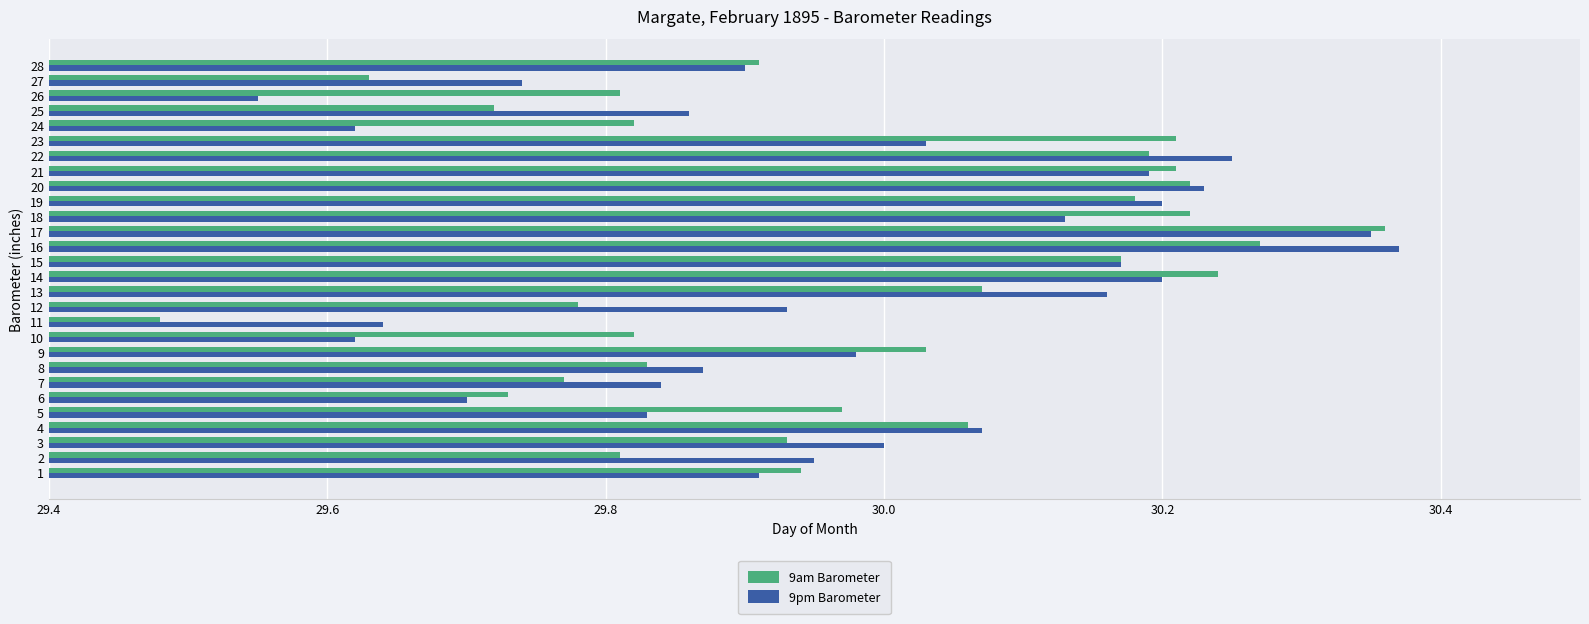

At 5, list the series in order from smallest to largest.

9pm Barometer, 9am Barometer